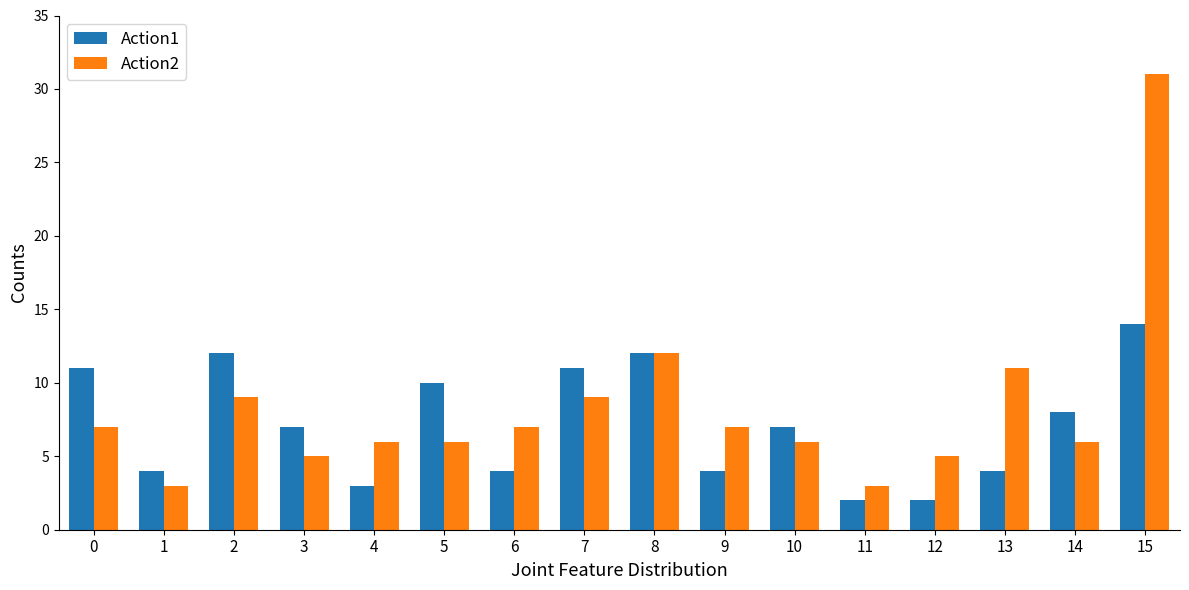

How many bars are there in total?

32